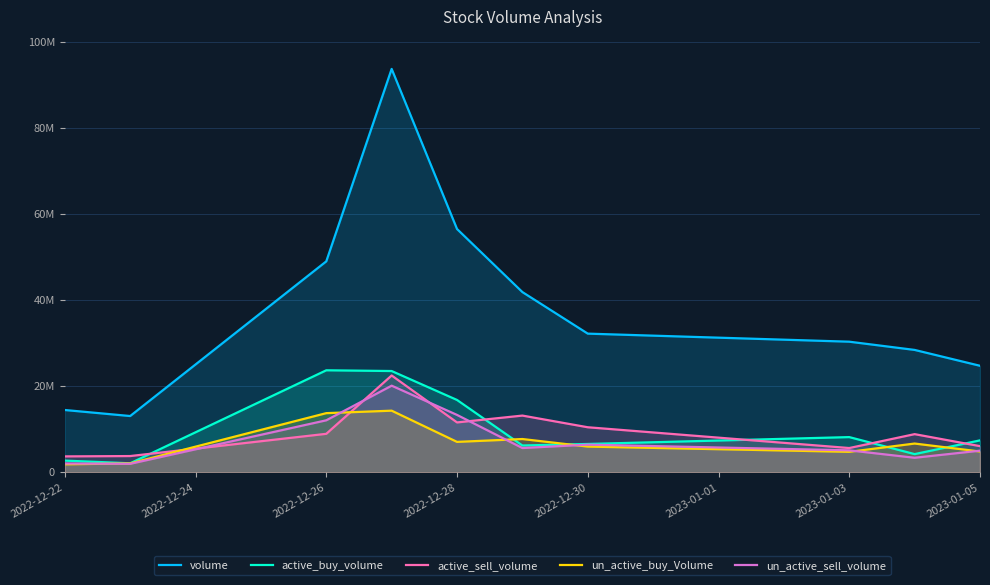

True or false: un_active_buy_Volume has more than 2 interior local peaks.

True